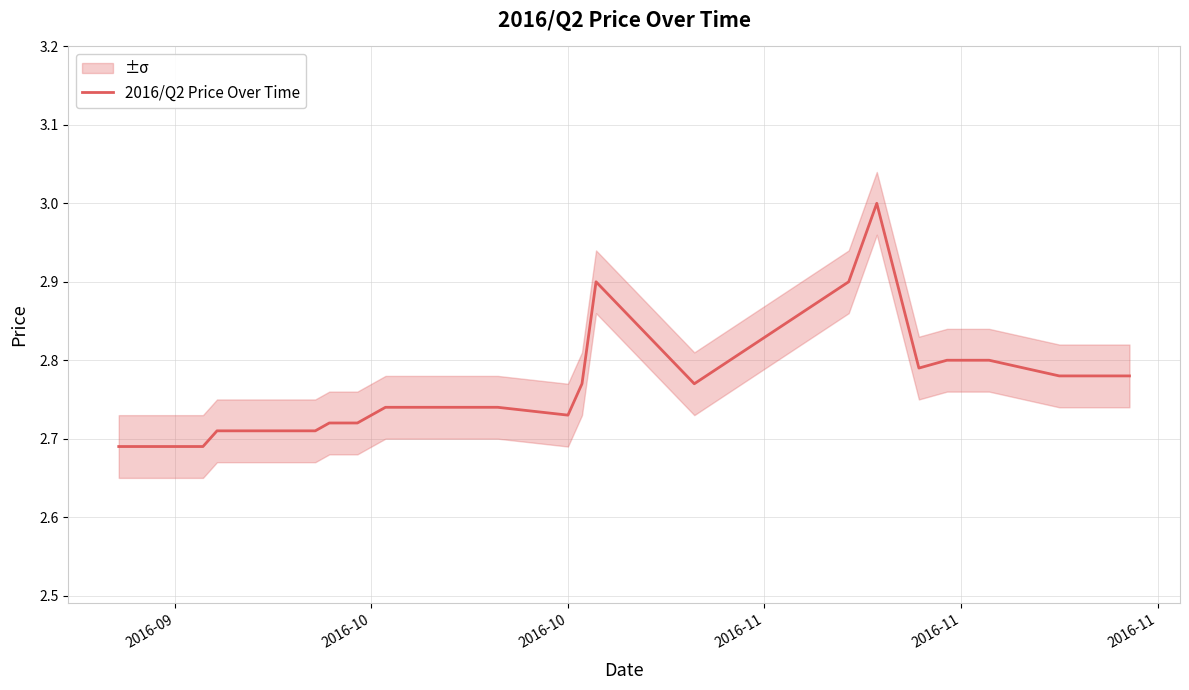

How many points are higher than both their immediate neighbors (excluding endpoints)?

2